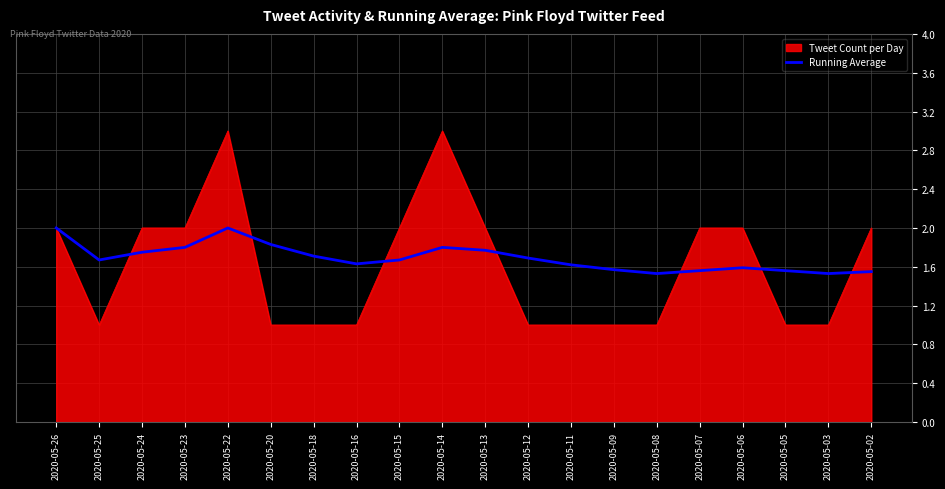

What is the total value across all series at 2020-05-26?

4.0